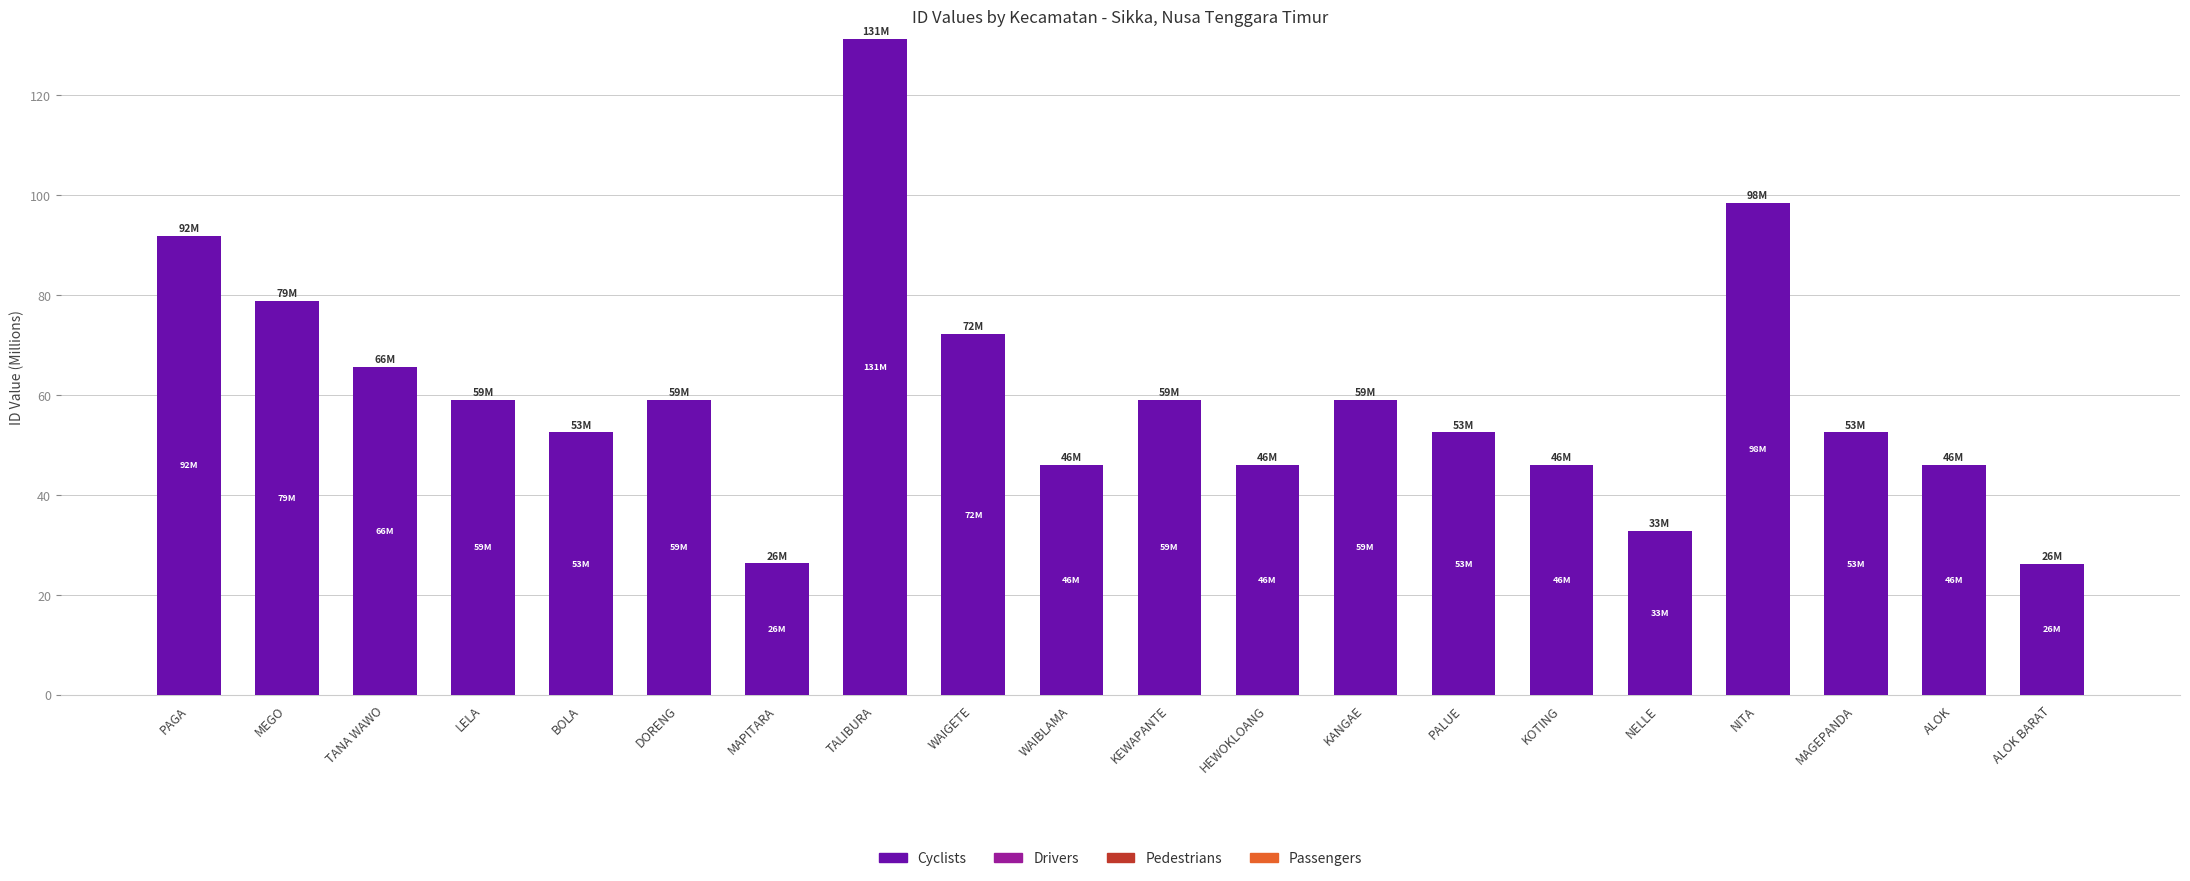

Which has a higher value, MAGEPANDA or ALOK?

MAGEPANDA